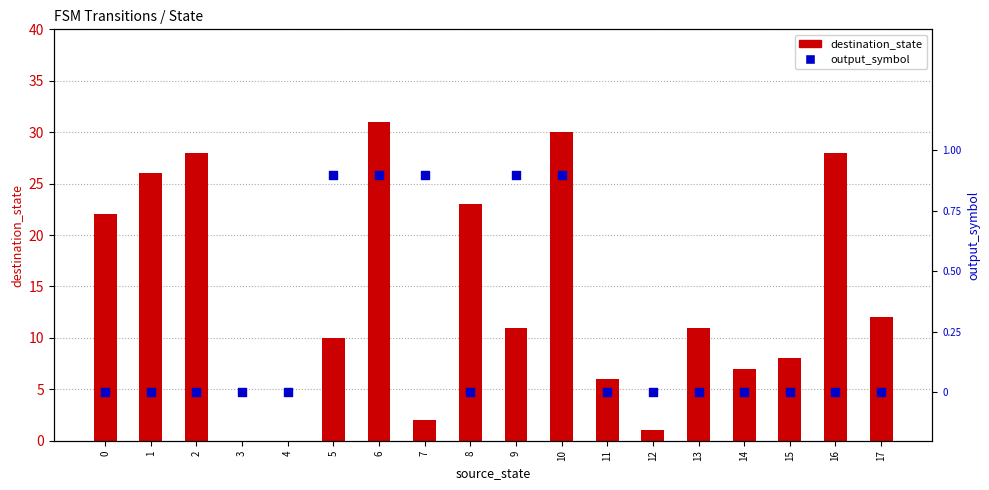

Which series reaches the minimum Y coordinate?

destination_state